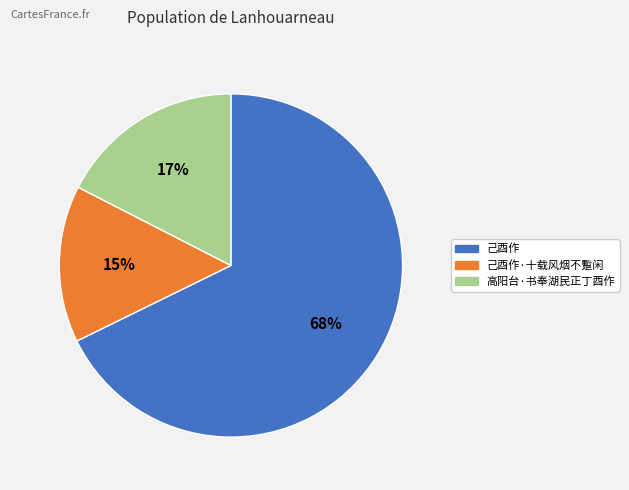

To the nearest percent, what is the difference between the largest and smallest slice percentages?

53%